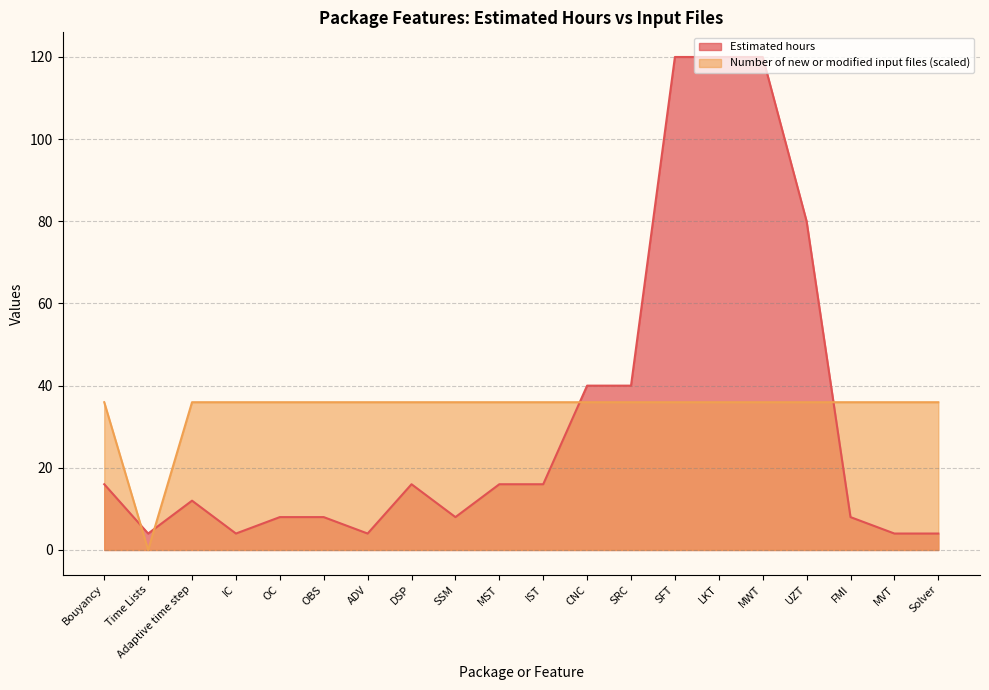

List the series in order of their overall mean, lowest first.

Estimated hours, Number of new or modified input files (scaled)